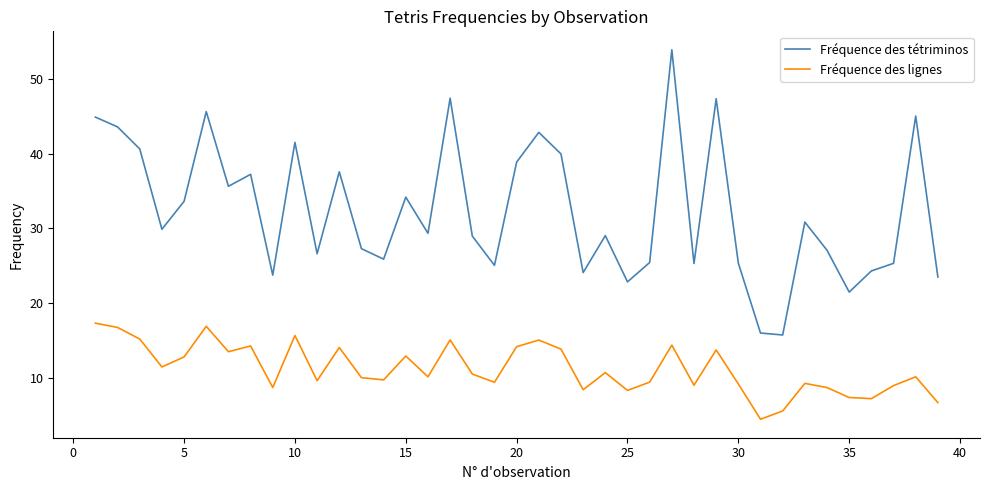

Which series has the widest spread of values?

Fréquence des tétriminos